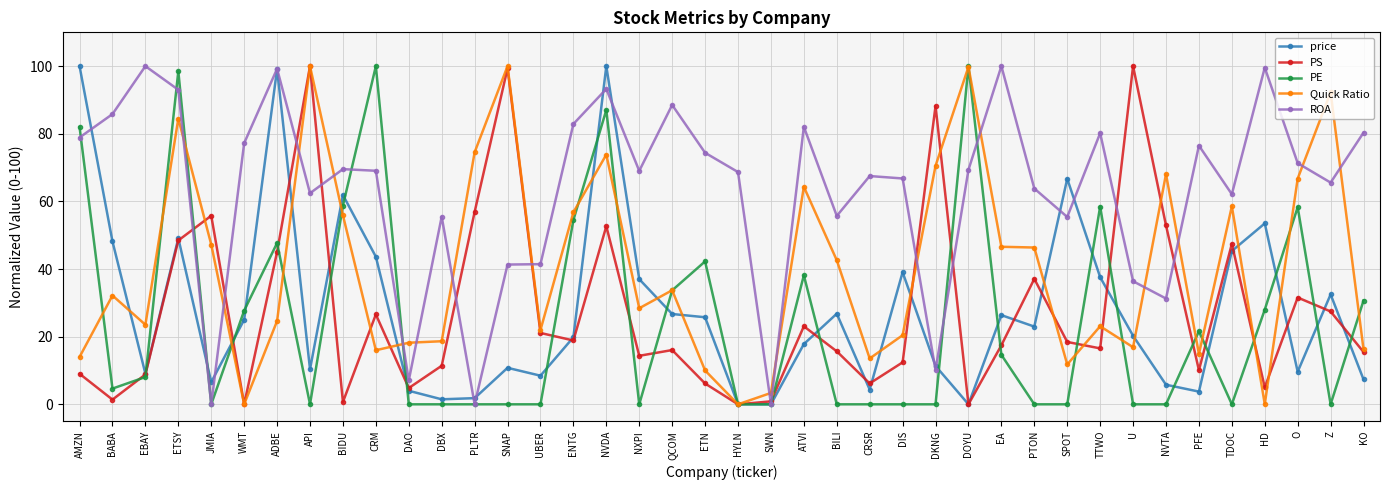

Count the number of categories in the chart.

40